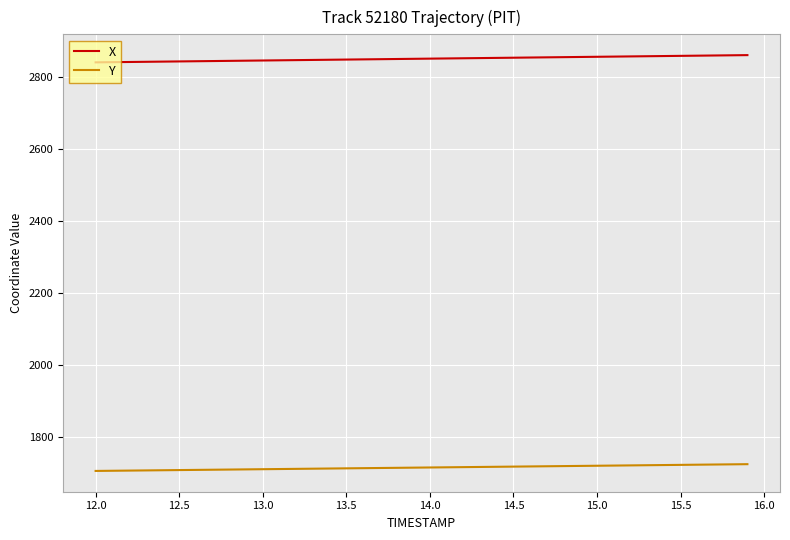

Which series has the largest total across all categories?

X